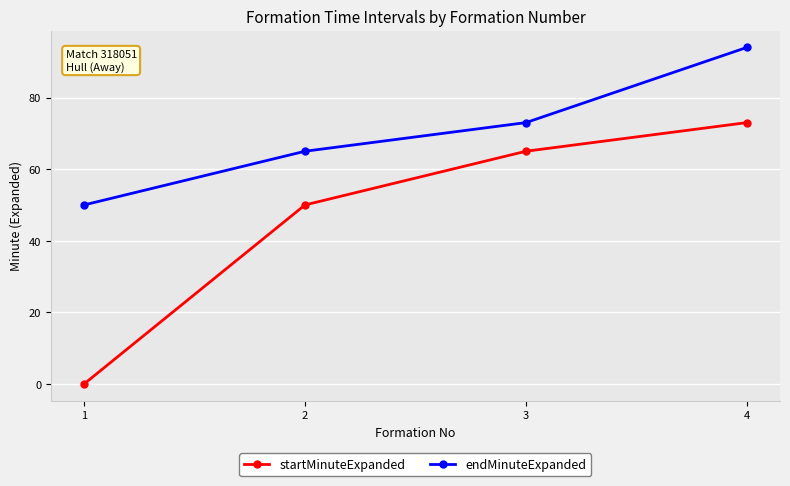

The value of startMinuteExpanded at 4 is 73. True or false?

True